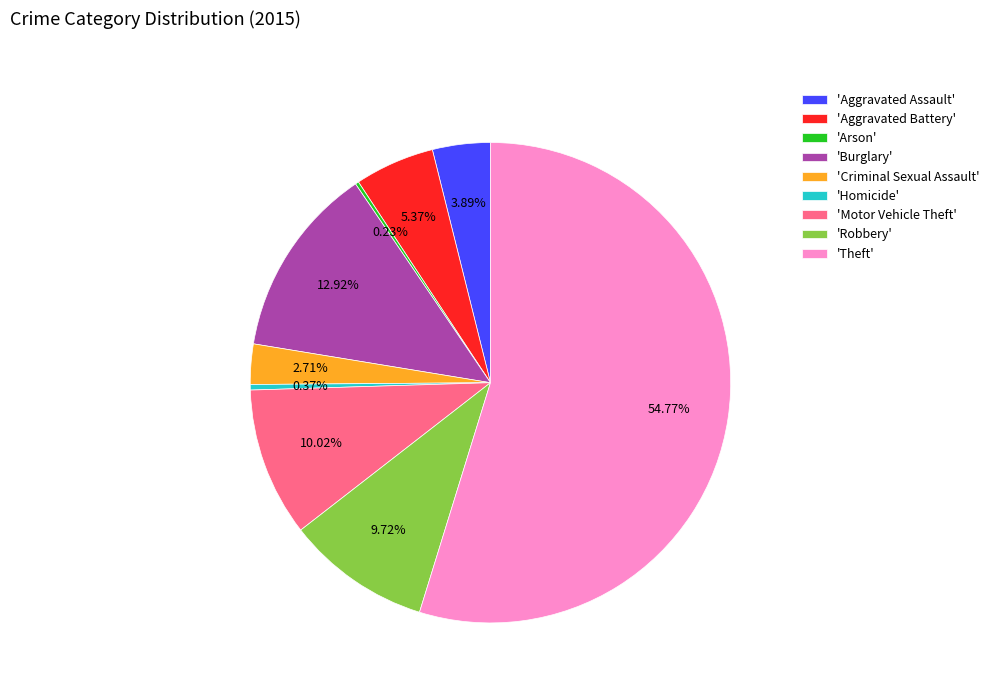

Which slice is the largest?

'Theft'